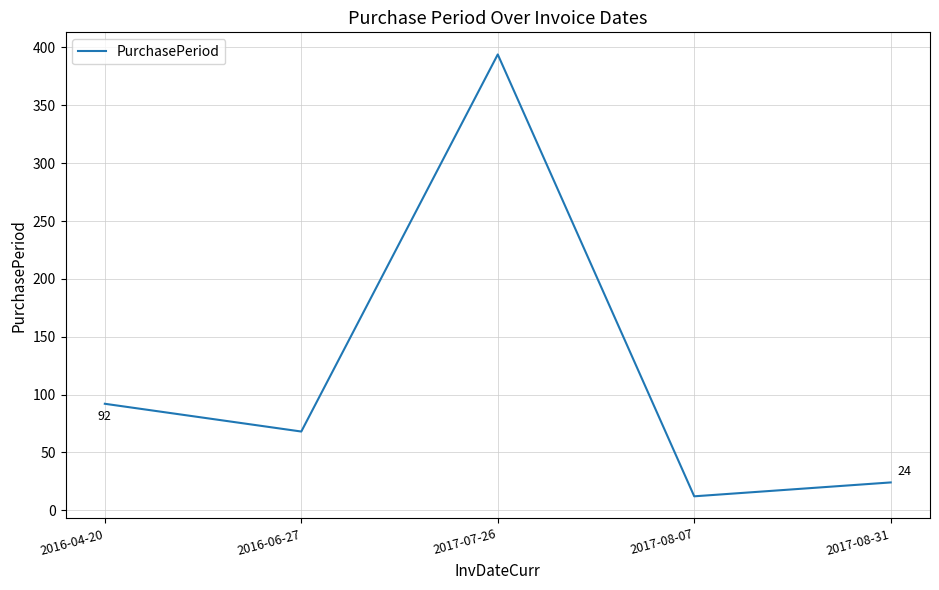

What is the change in value from 2017-07-26 to 2017-08-31?

-370